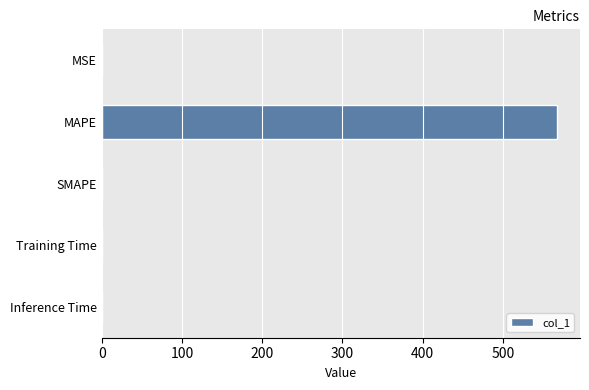

What is the greatest value displayed?

567.9